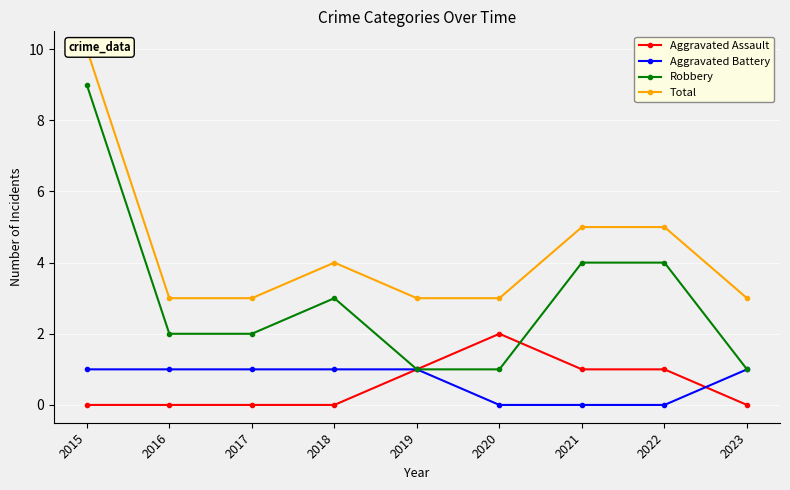

At which label is Robbery closest to 5?

2021